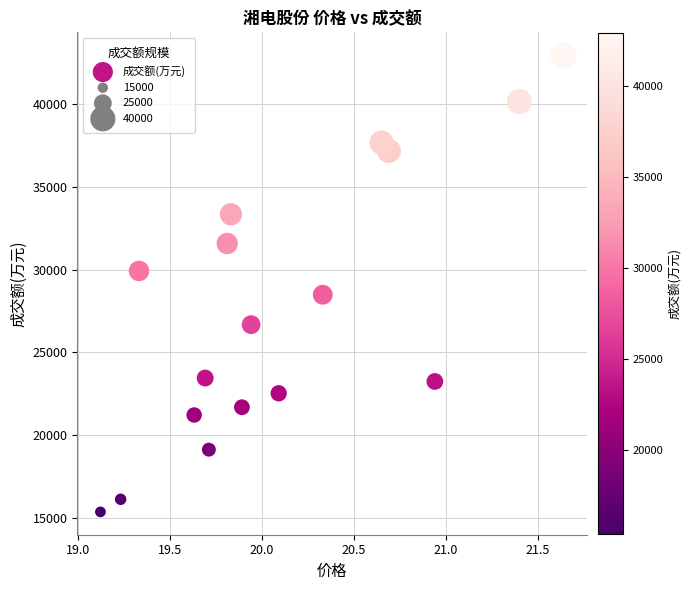

What is the range of Y values (max minus min)?

27570